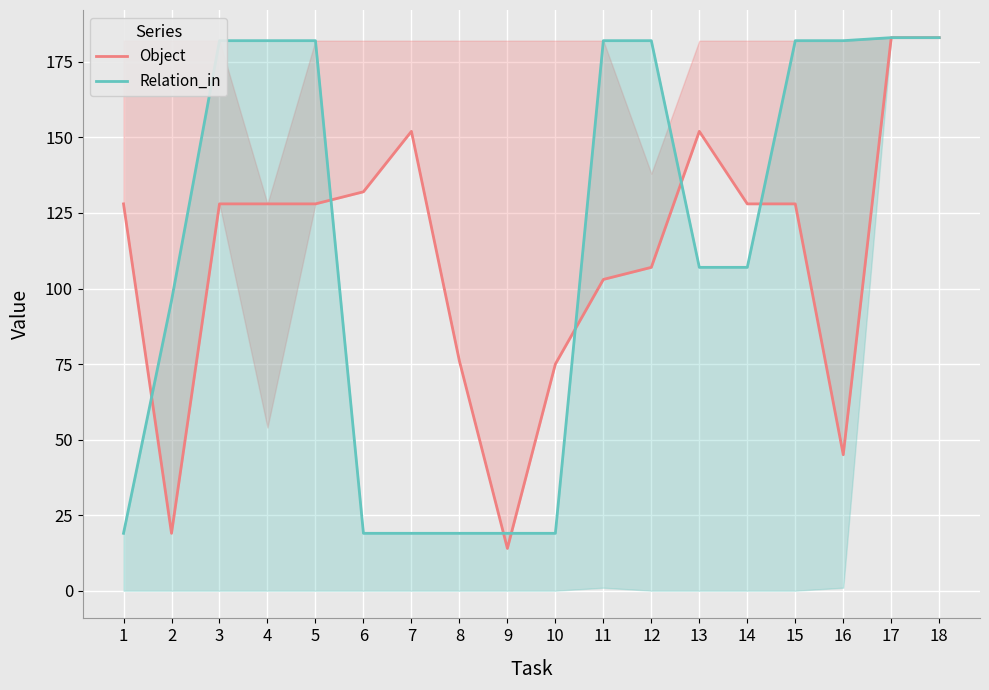

Which series changed the most between 6 and 16?

Relation_in